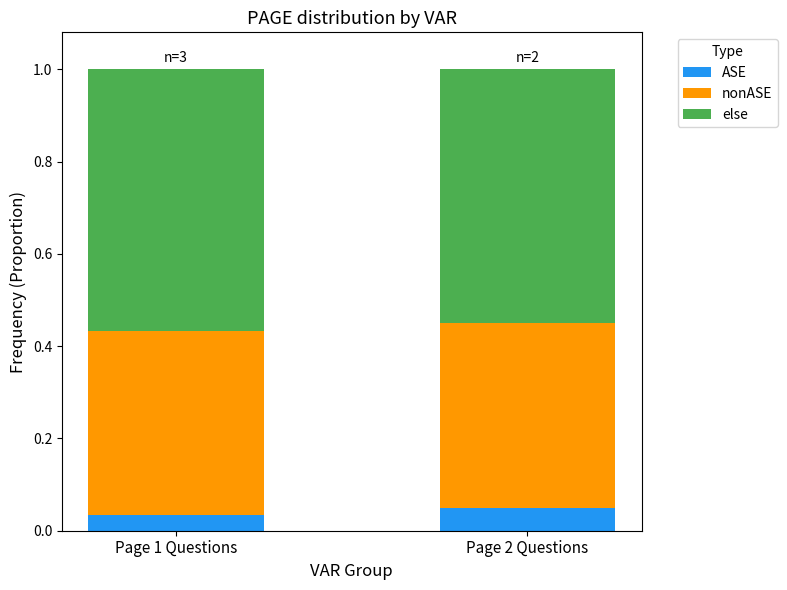

How many distinct data groups are displayed?

3